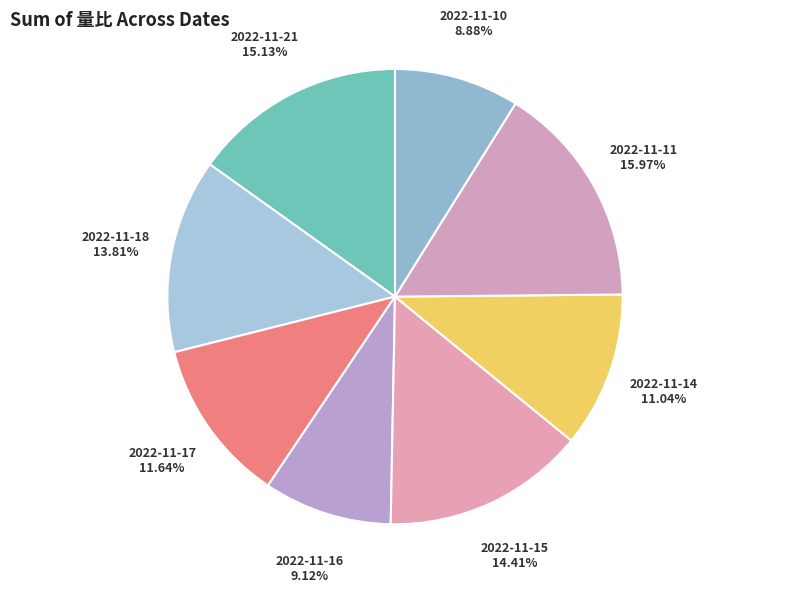

Count the number of slices in the pie.

8